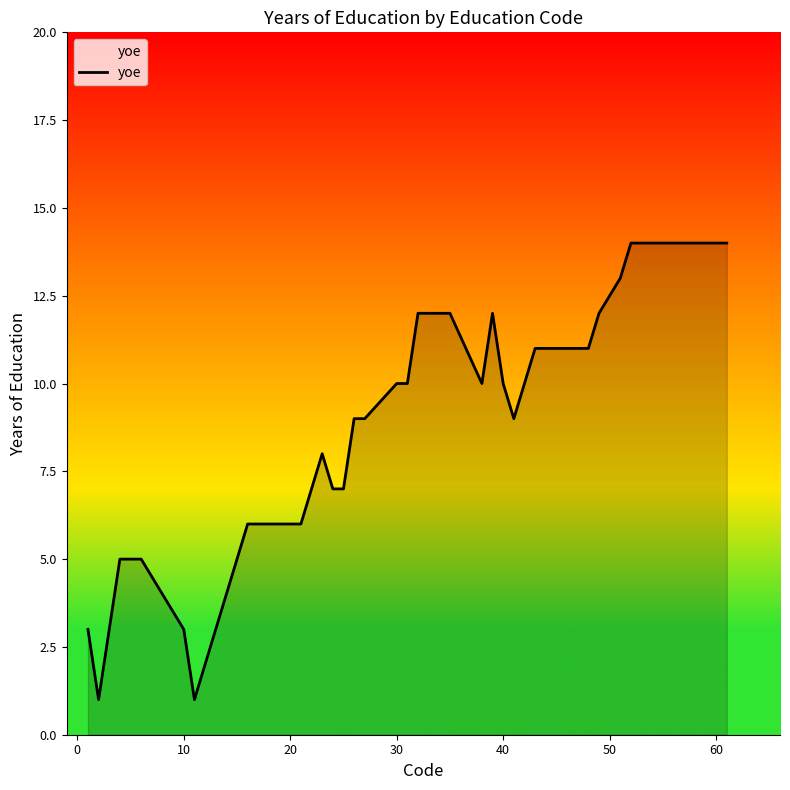

Reading left to right, list all the values displayed in this chart.

3	1	3	5	5	5	3	1	2	3	4	5	6	6	7	8	7	7	9	9	10	10	12	12	12	10	12	10	9	10	11	11	11	11	11	11	12	13	14	14